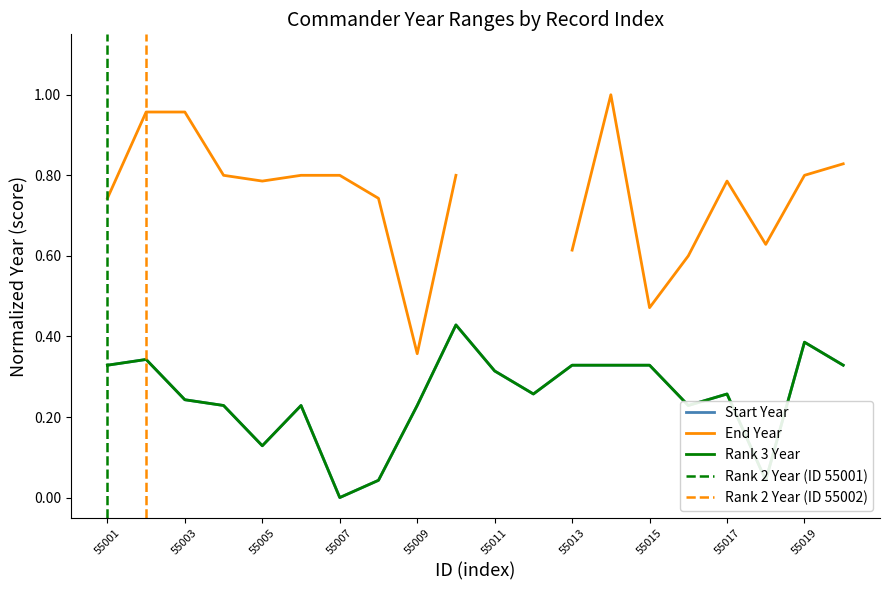

What is the average value of the Start Year series?

0.2